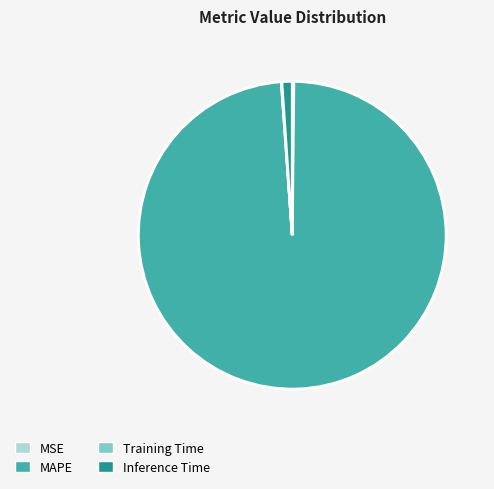

Does MAPE represent more than half of the total?

Yes